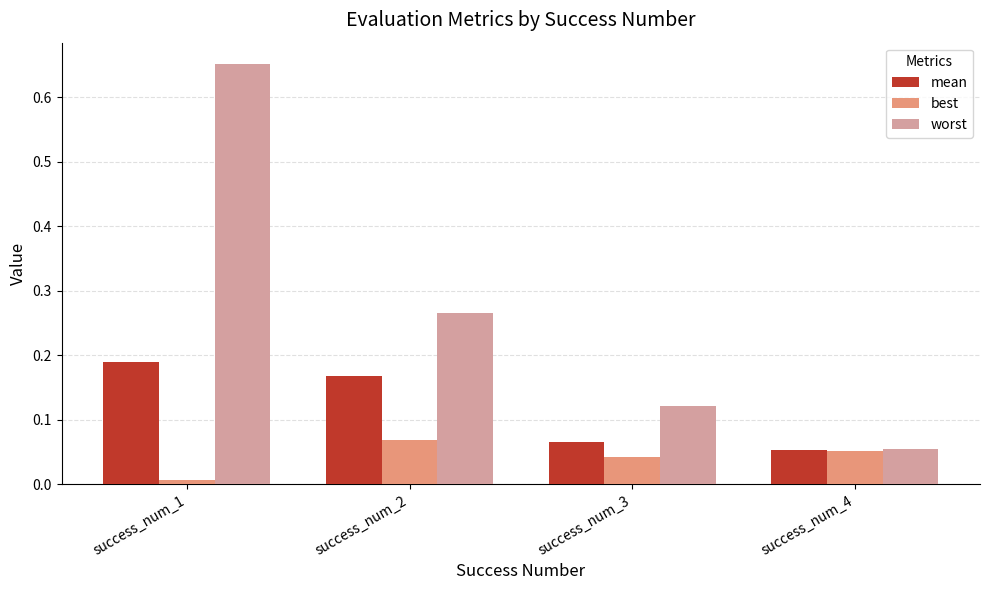

What is the difference between the maximum and minimum values in the worst series?

0.6